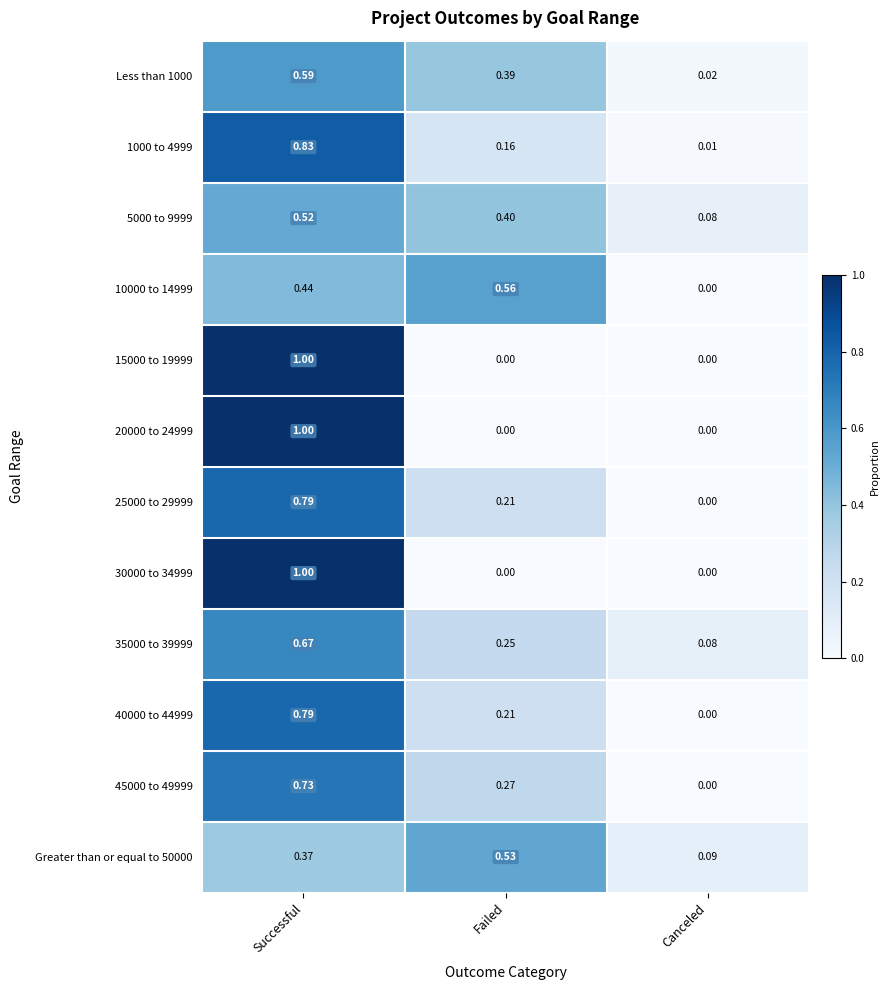

Where is 35000 to 39999 nearest to the value 0?

Canceled